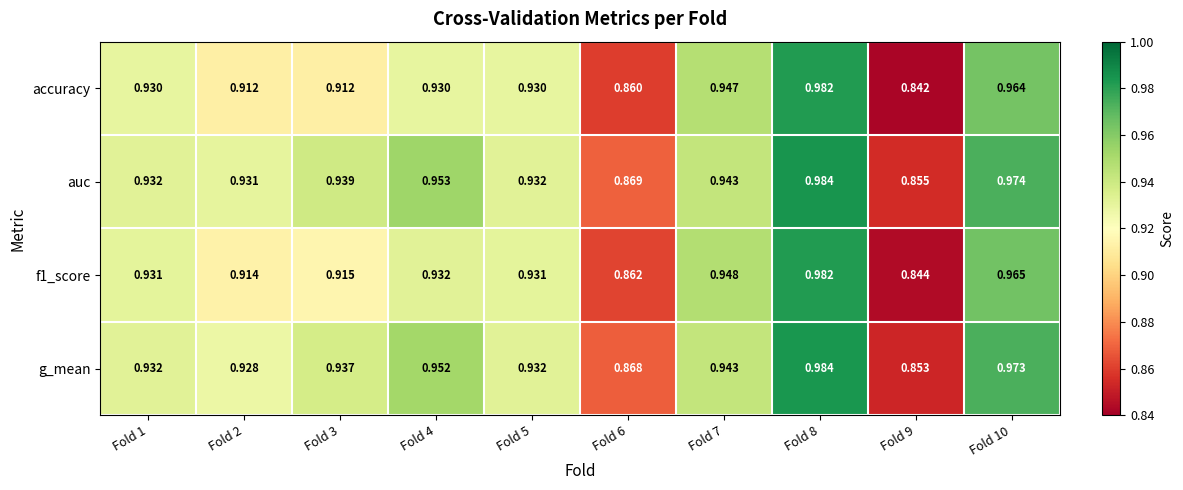

Which series has the largest range (max minus min)?

accuracy